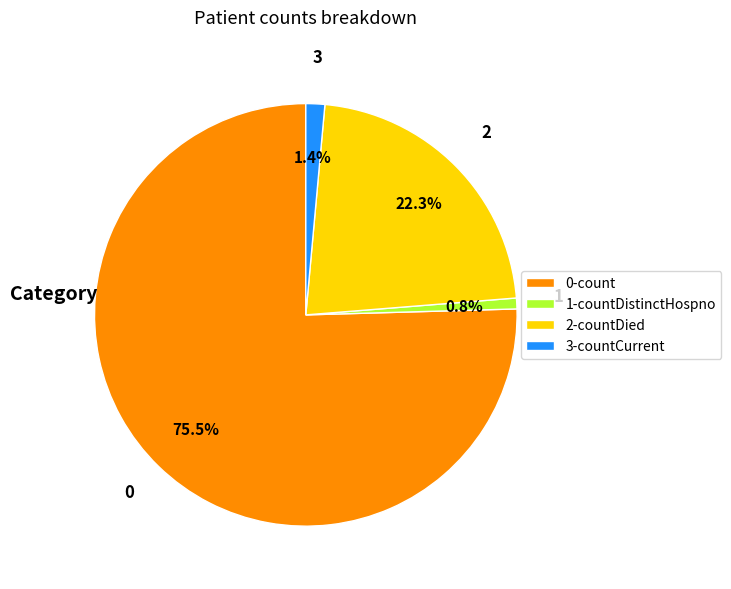

Combined, what portion of the pie is 2-countDied and 1-countDistinctHospno?

23.1%